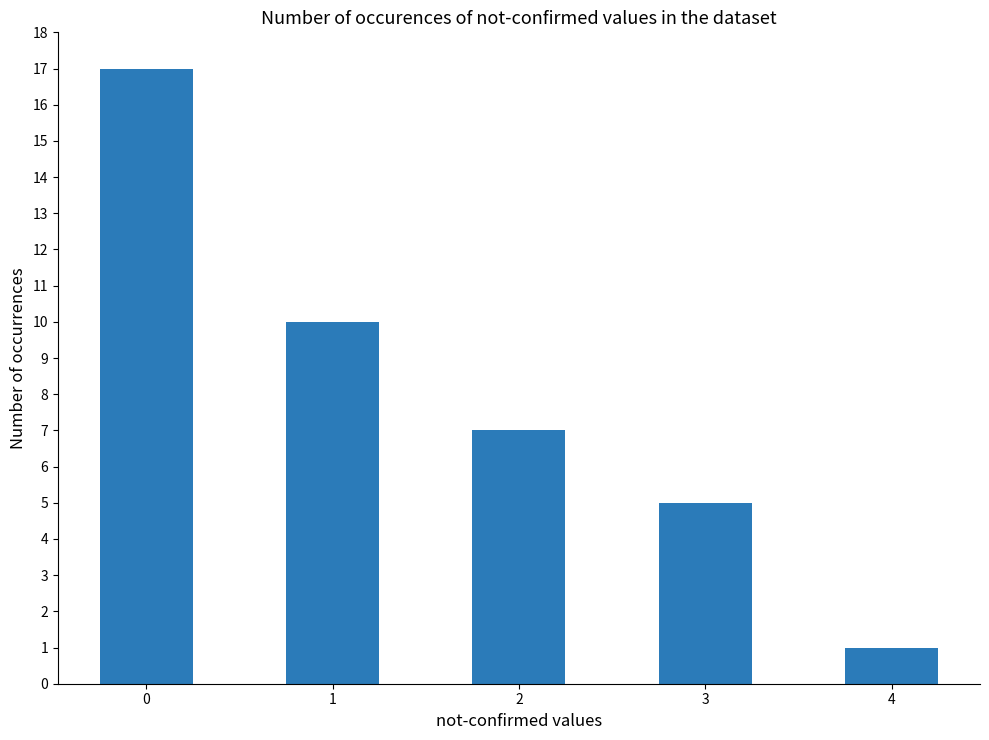

Reading right to left, what are all the values shown in this chart?

1	5	7	10	17